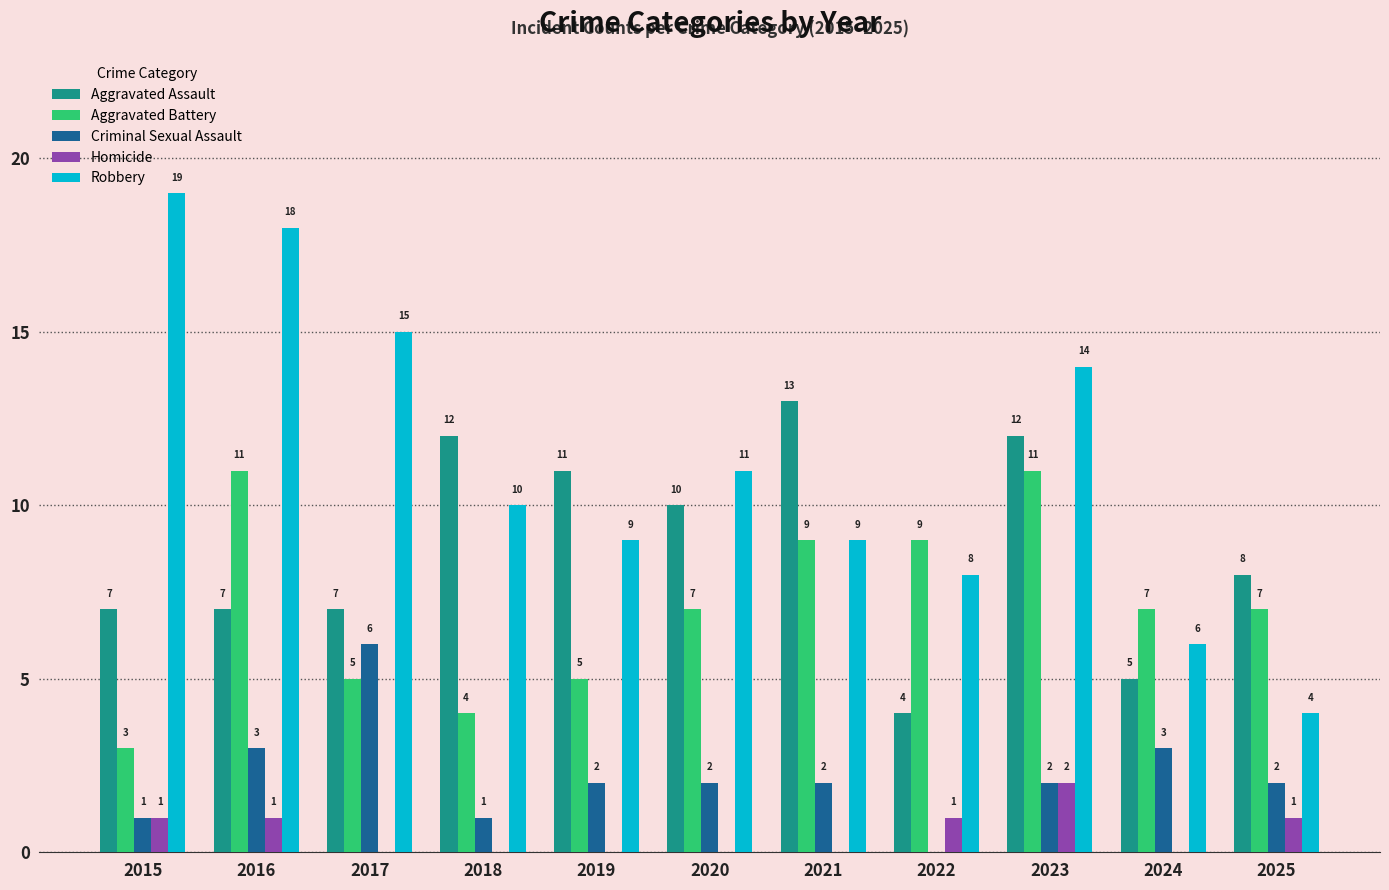

What is the average value of the Robbery series?

11